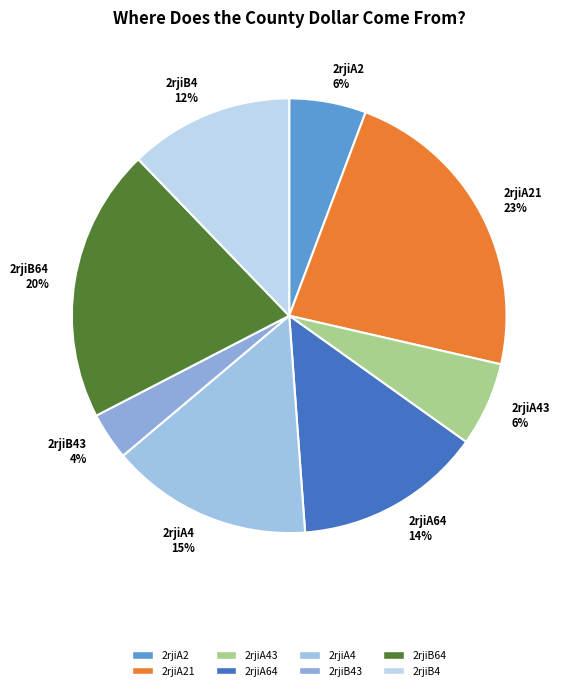

Count the number of slices in the pie.

8